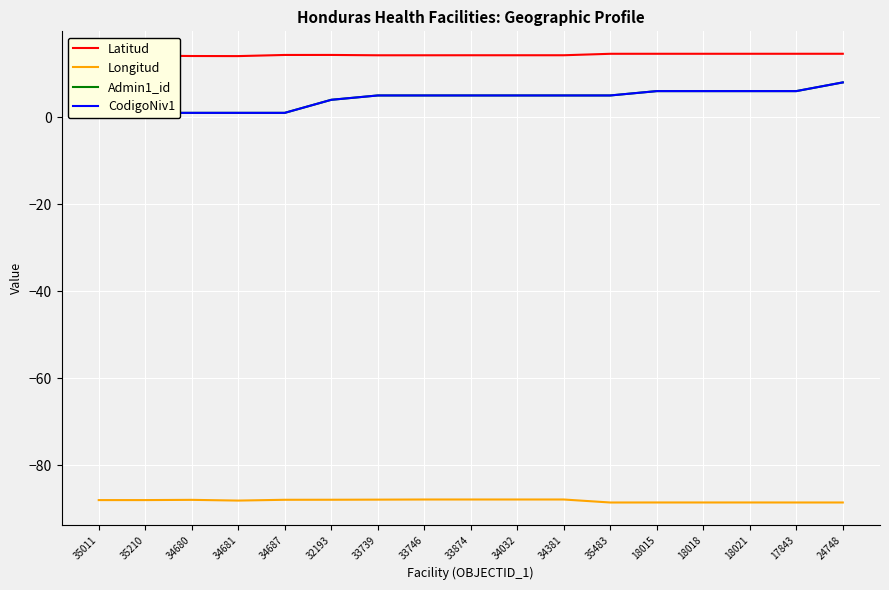

True or false: CodigoNiv1 and Latitud intersect in this chart.

False